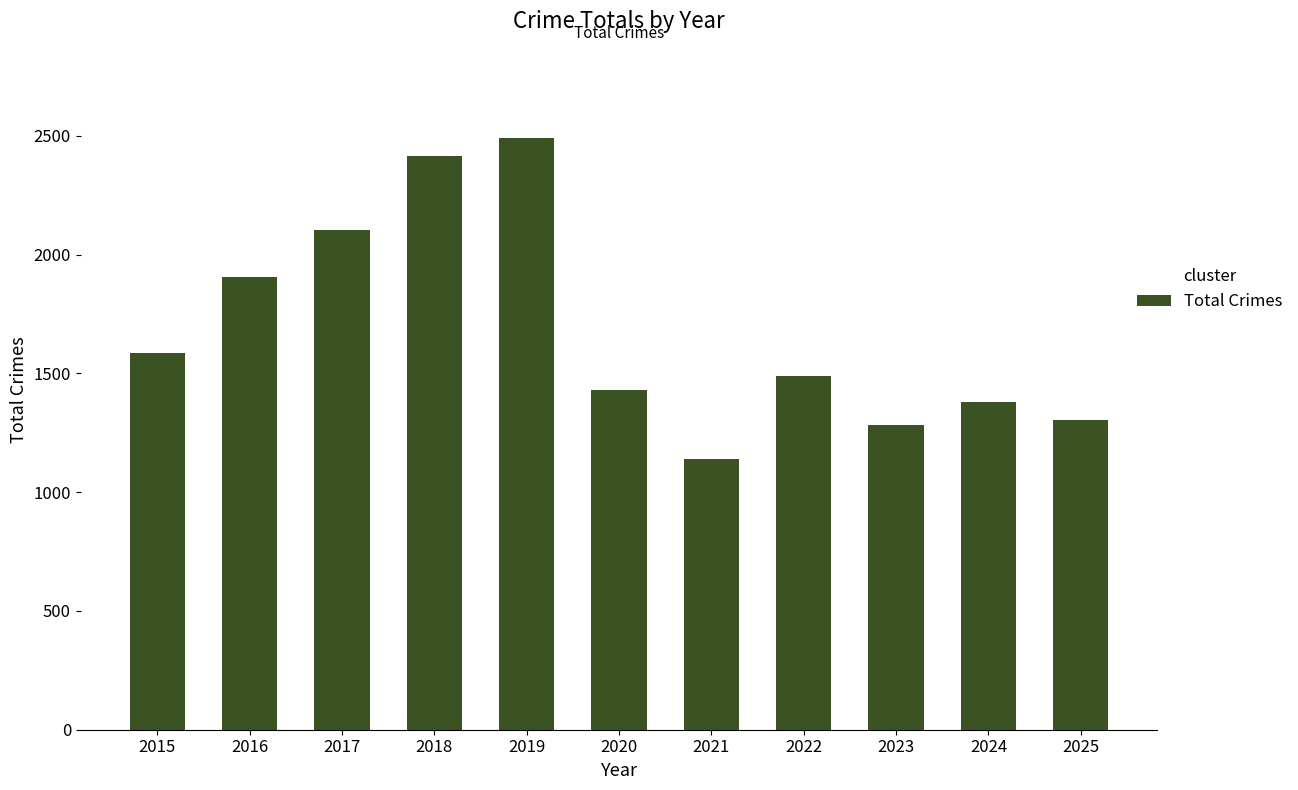

How many data points are less than 1491?

5